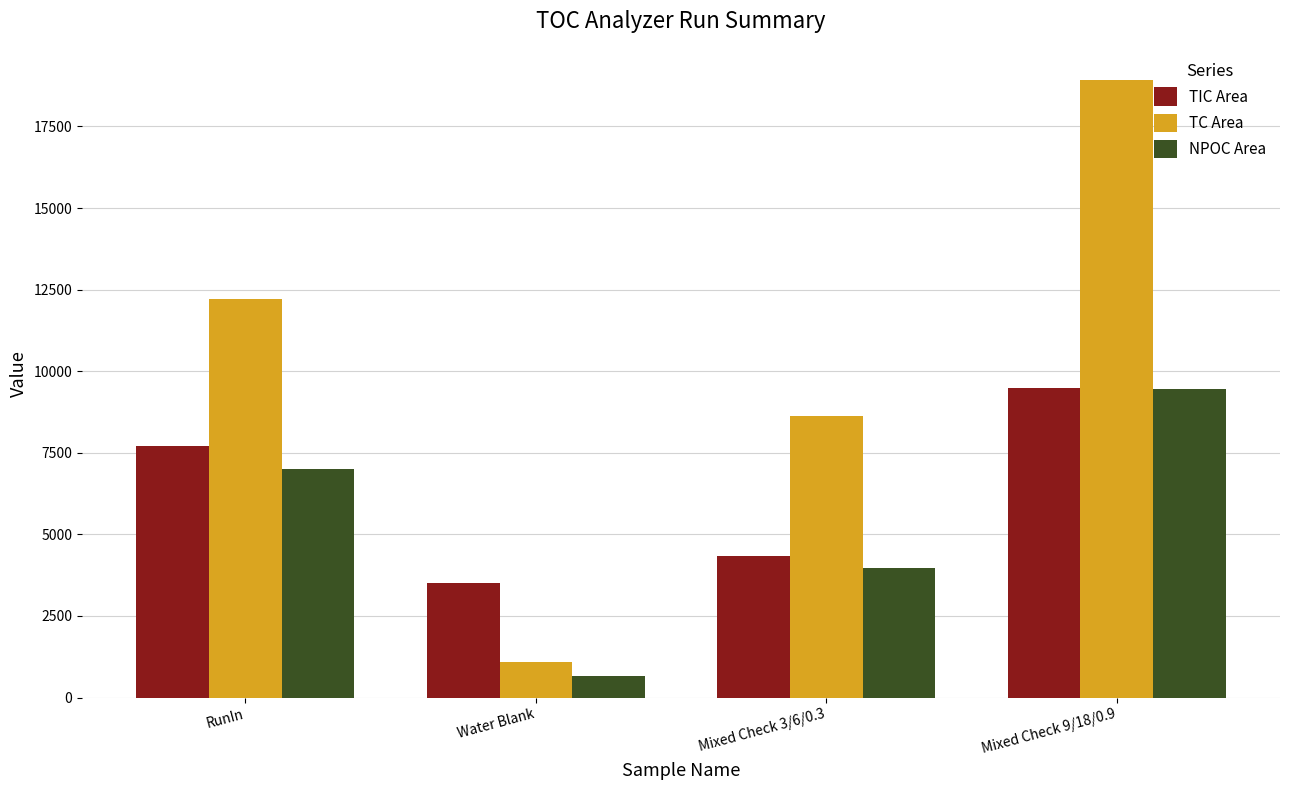

What is the difference between the second highest and second lowest values in the TC Area series?

3593